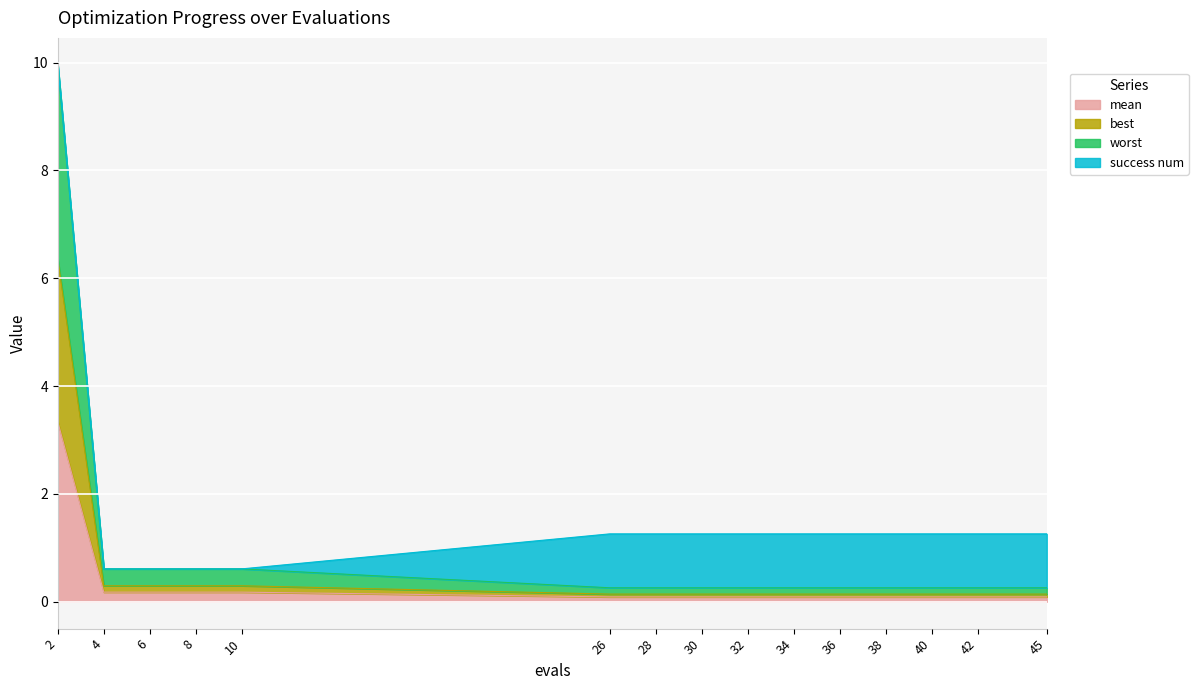

True or false: best and mean cross at least once.

False